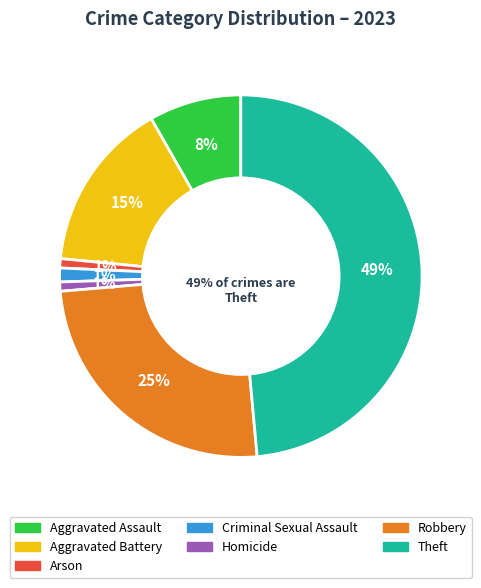

Which category has the smallest portion of the pie?

Arson